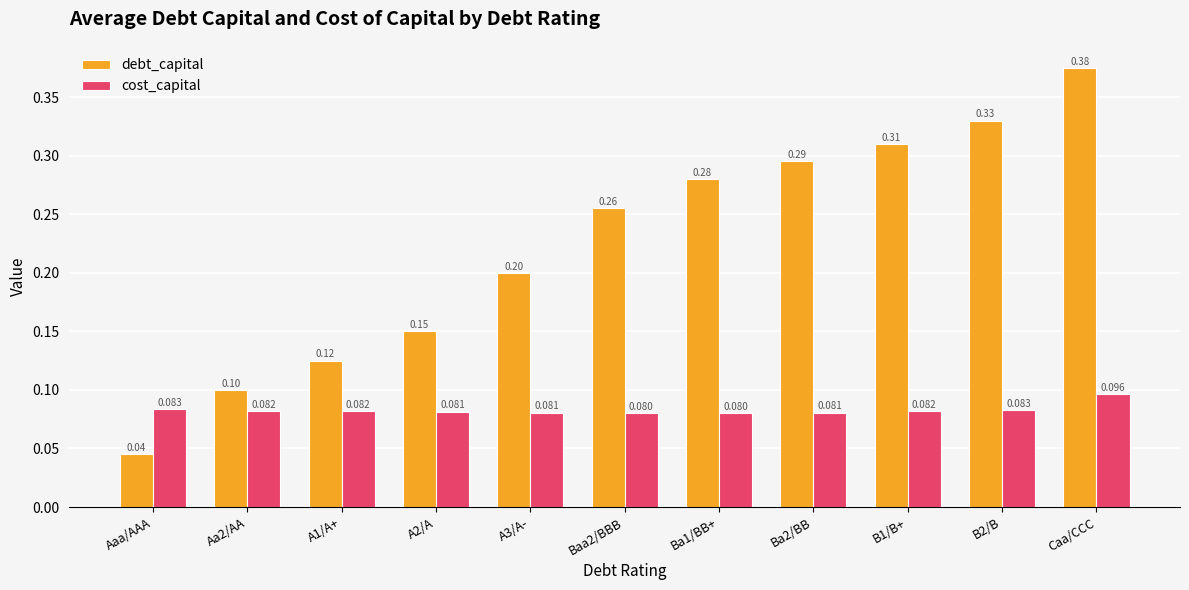

What are all the series names shown in the legend?

debt_capital, cost_capital